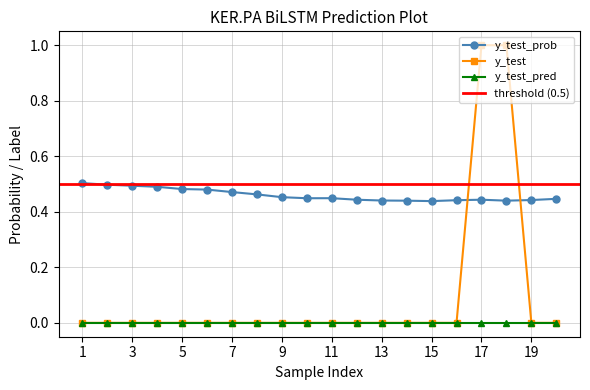

At which label does y_test reach its peak?

17